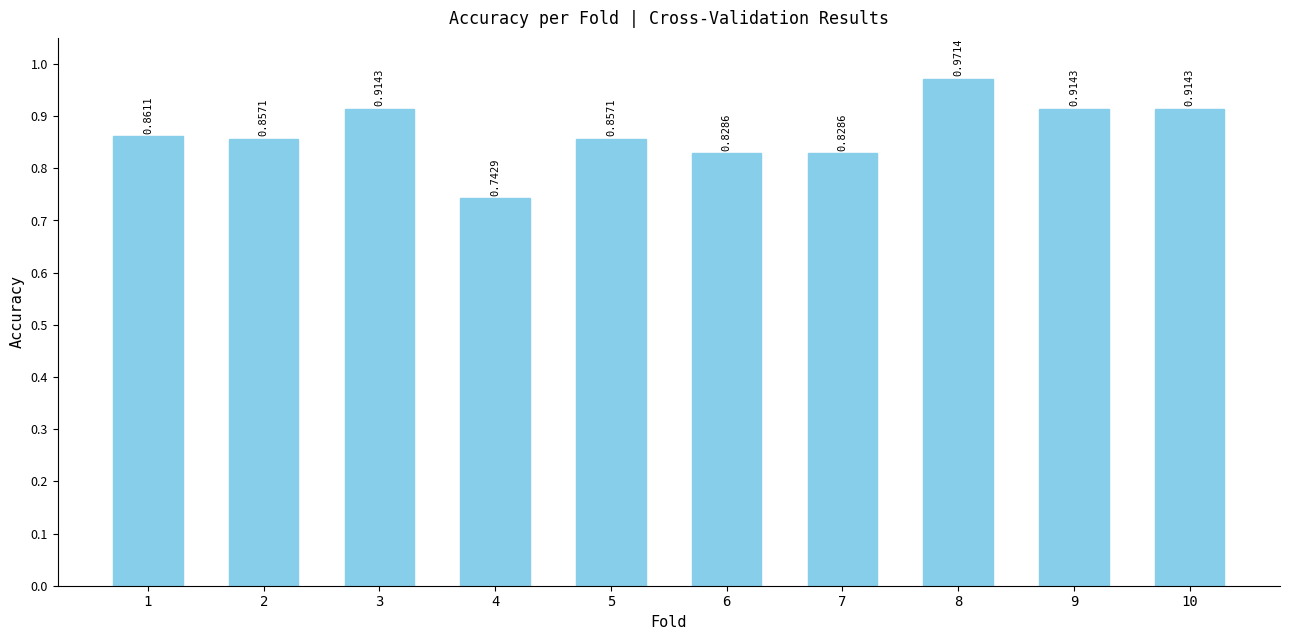

The chart shows a value of 1.6 at 3. True or false?

False